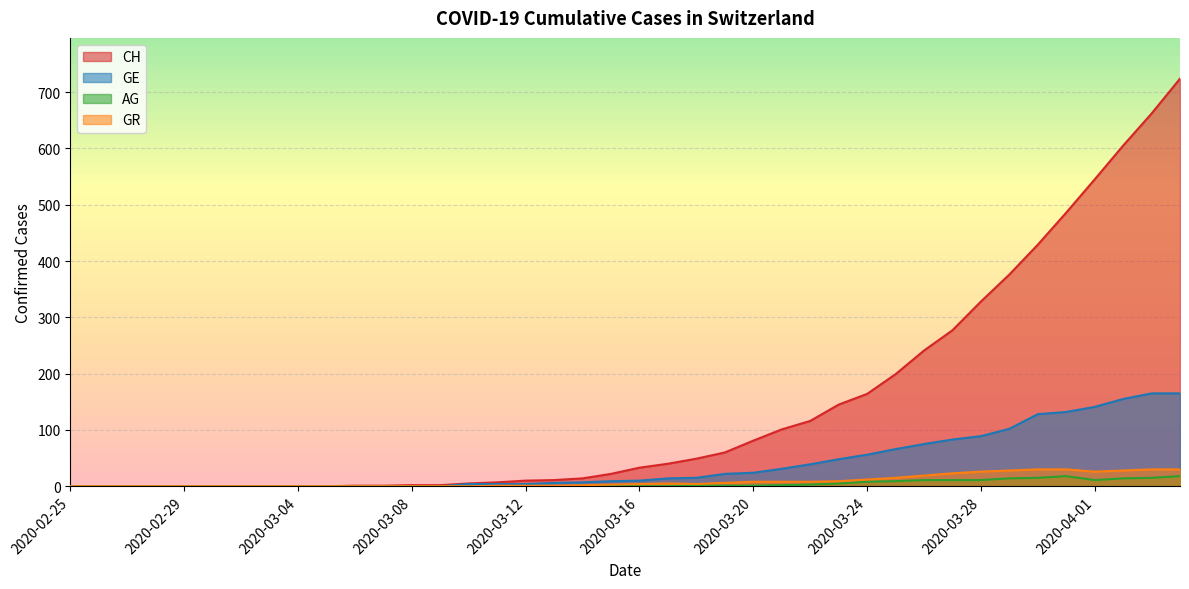

What value does the CH series have at 2020-03-21, to the nearest 10?

100